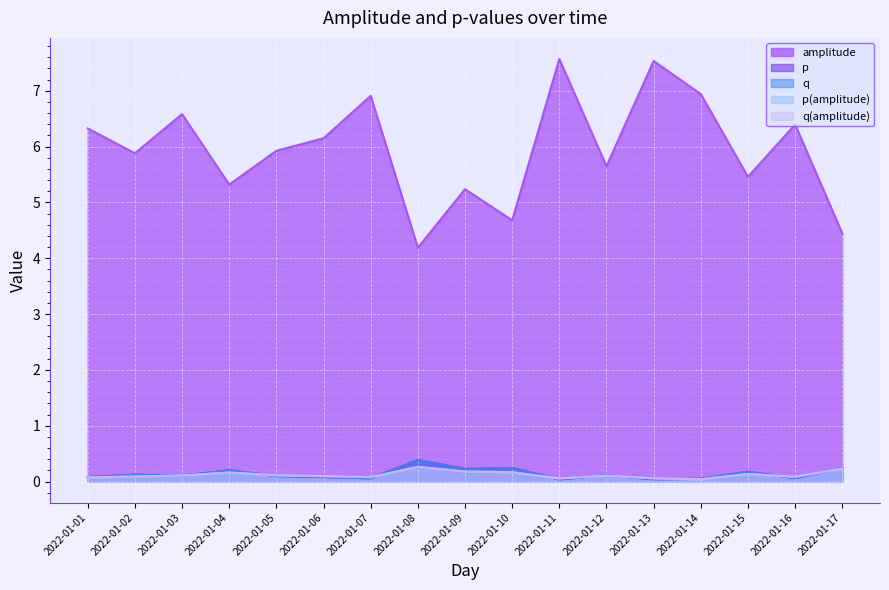

Which label corresponds to the smallest value in the chart?

2022-01-11